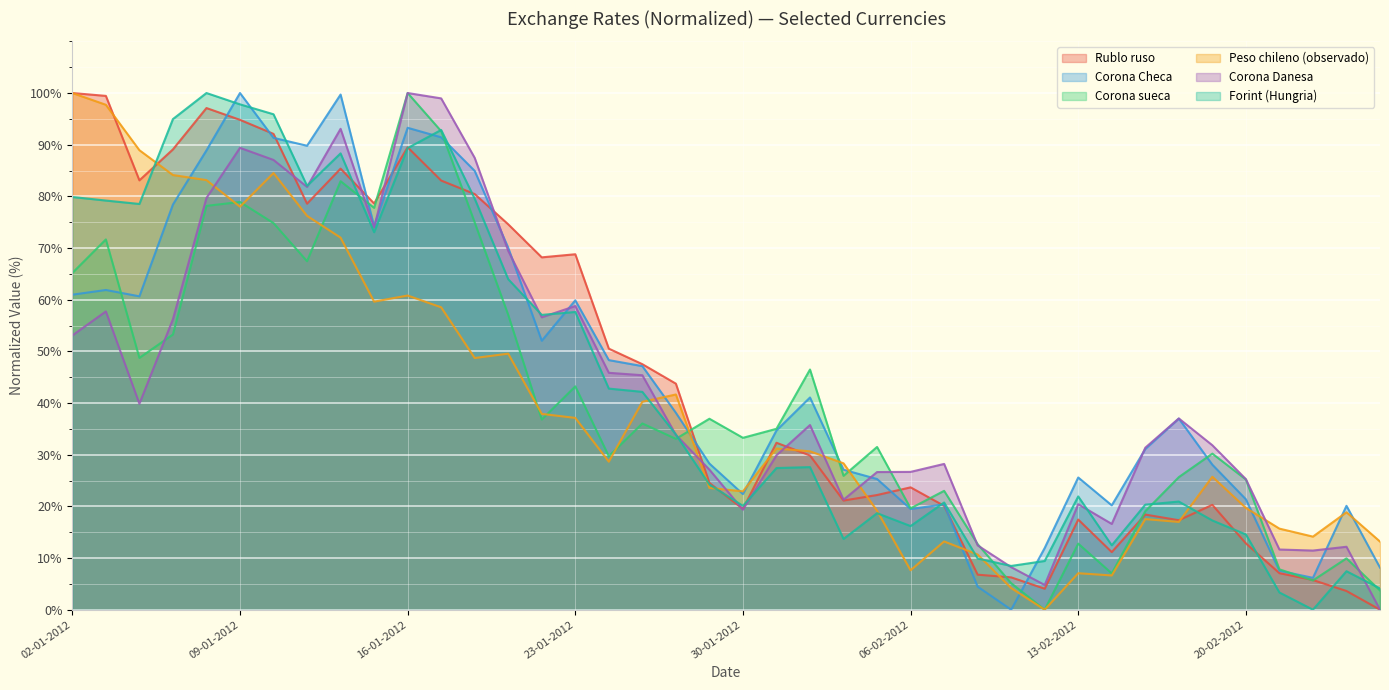

At which category does Forint (Hungria) reach its first local valley?

04-01-2012